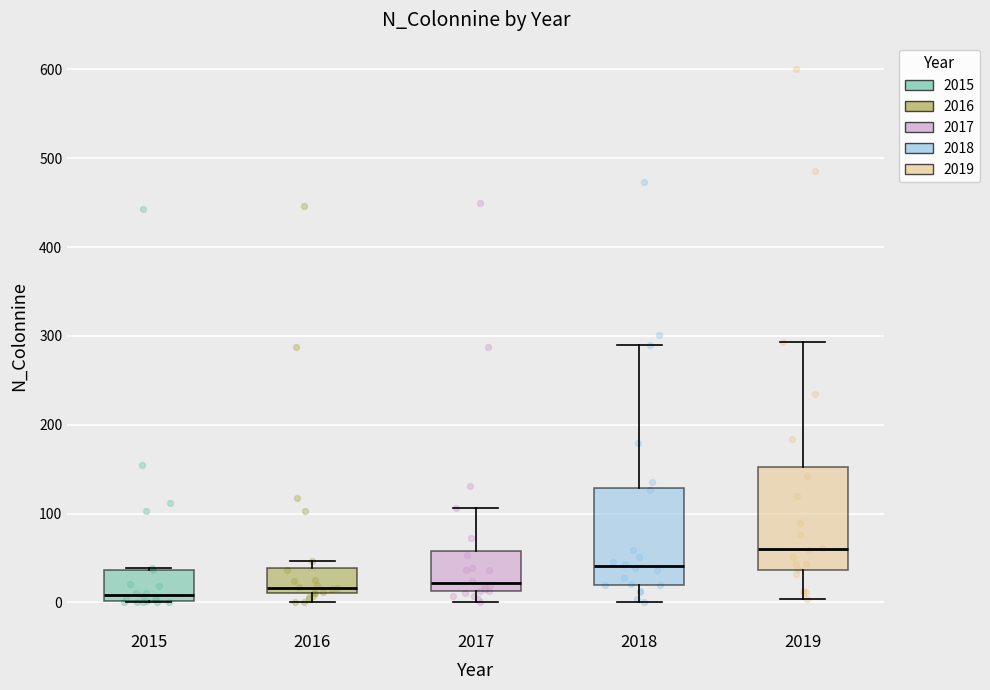

Which box's median line is the highest?

2019